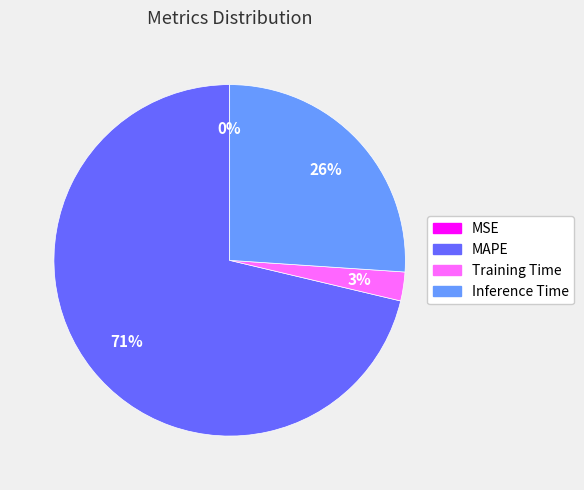

To the nearest percent, what is the difference between the largest and smallest slice percentages?

71%